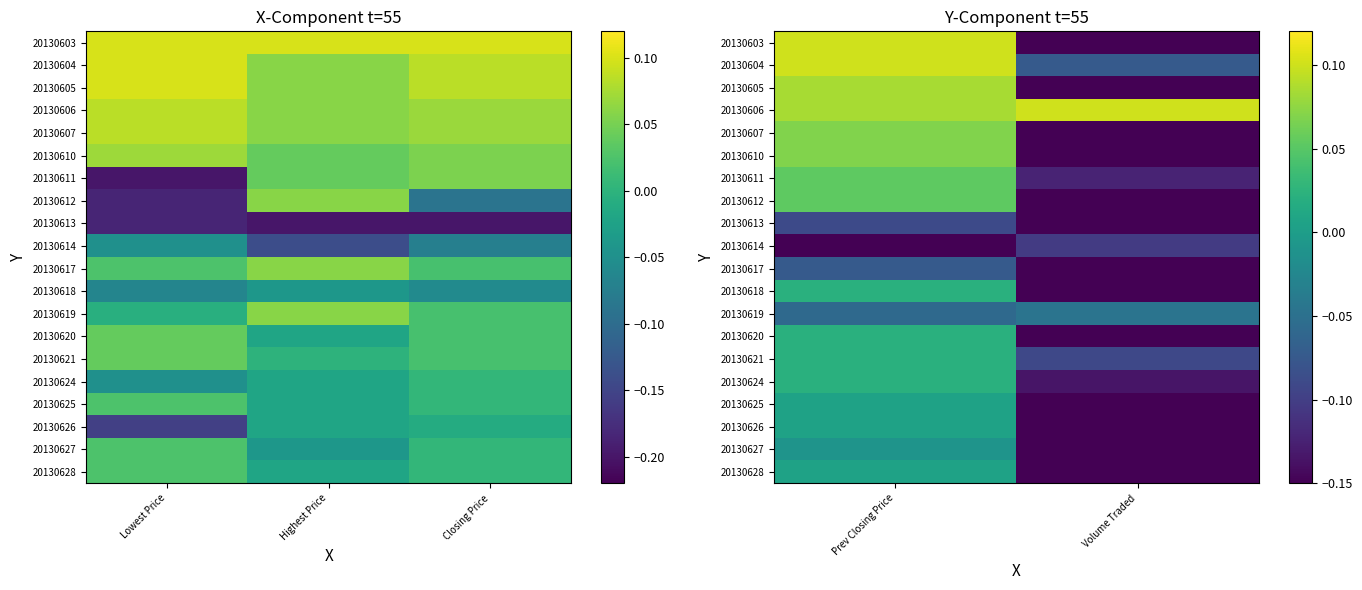

What is the spread (max minus min) of values at Prev Closing Price?

0.3